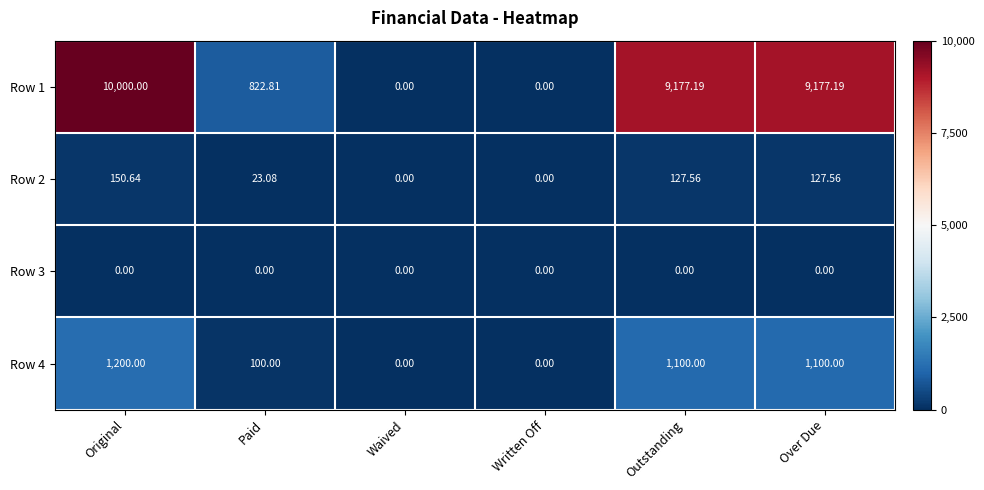

At which category is the sum across all series the highest?

Original